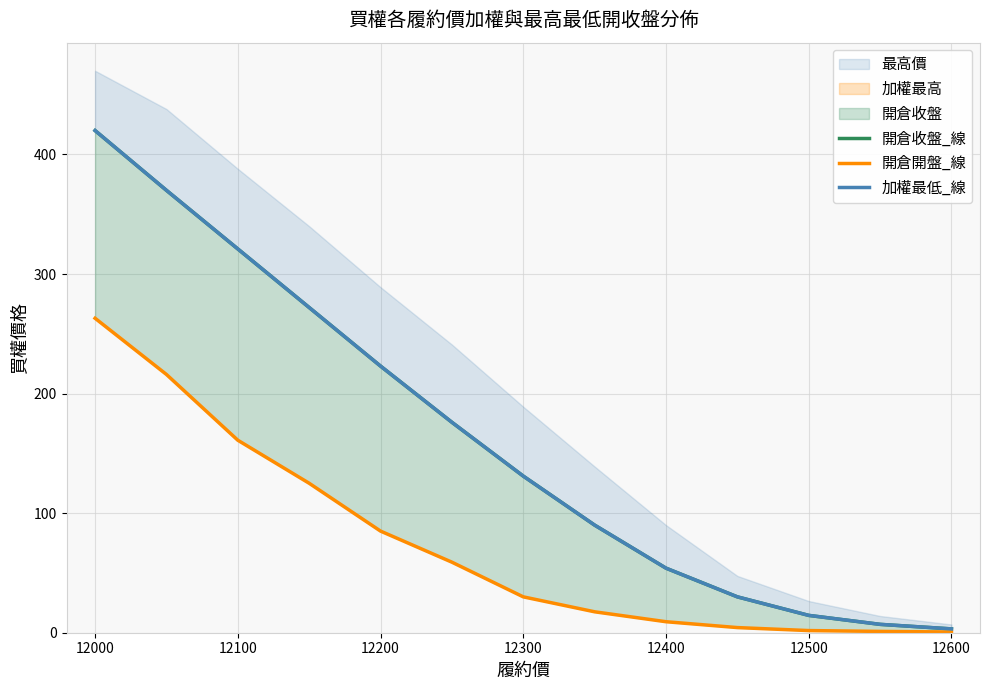

Rank the series by their maximum value, from lowest to highest.

開倉開盤_線, 開倉收盤_線, 加權最低_線